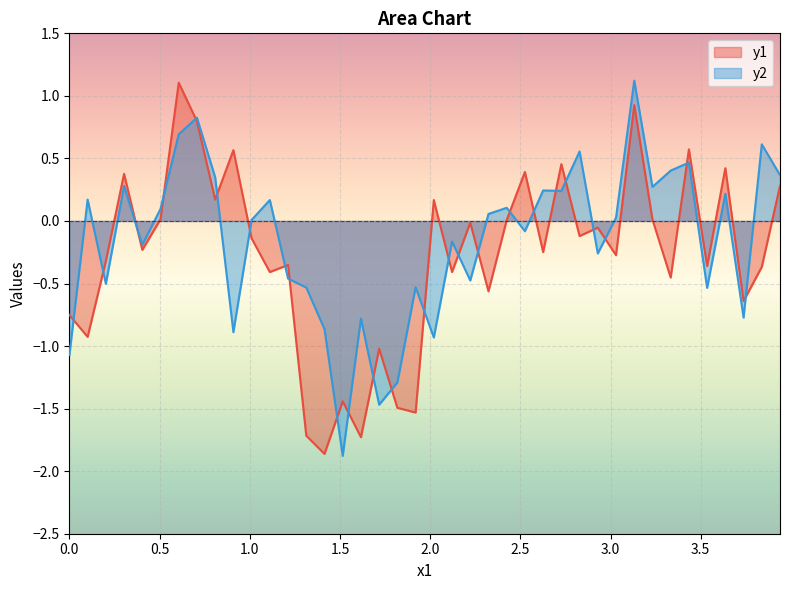

What is the minimum value shown in the chart?

-1.9